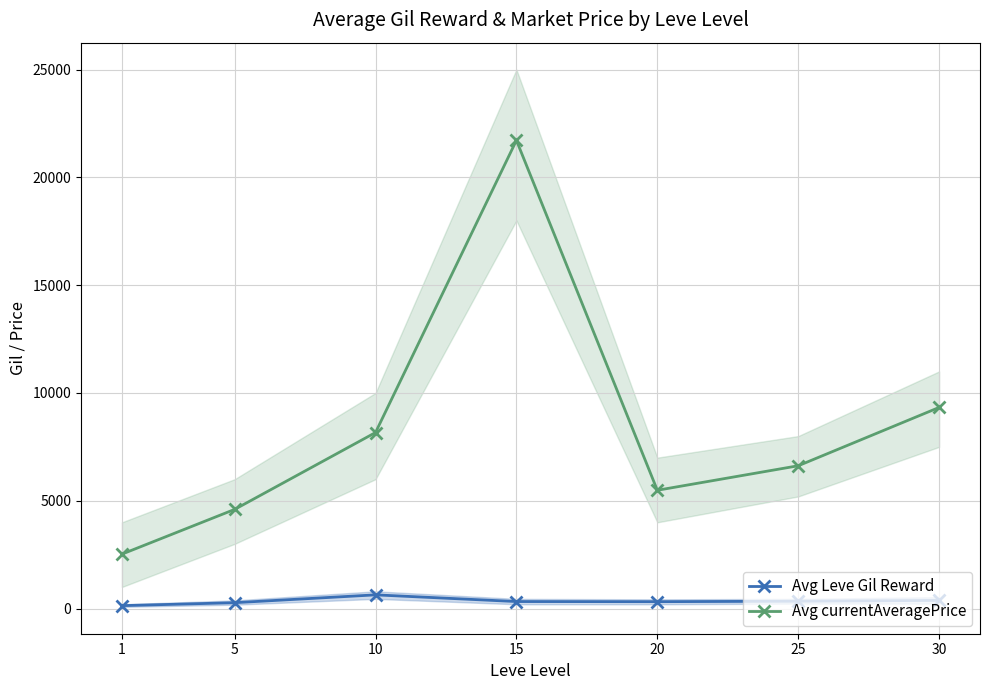

How many distinct data groups are displayed?

2